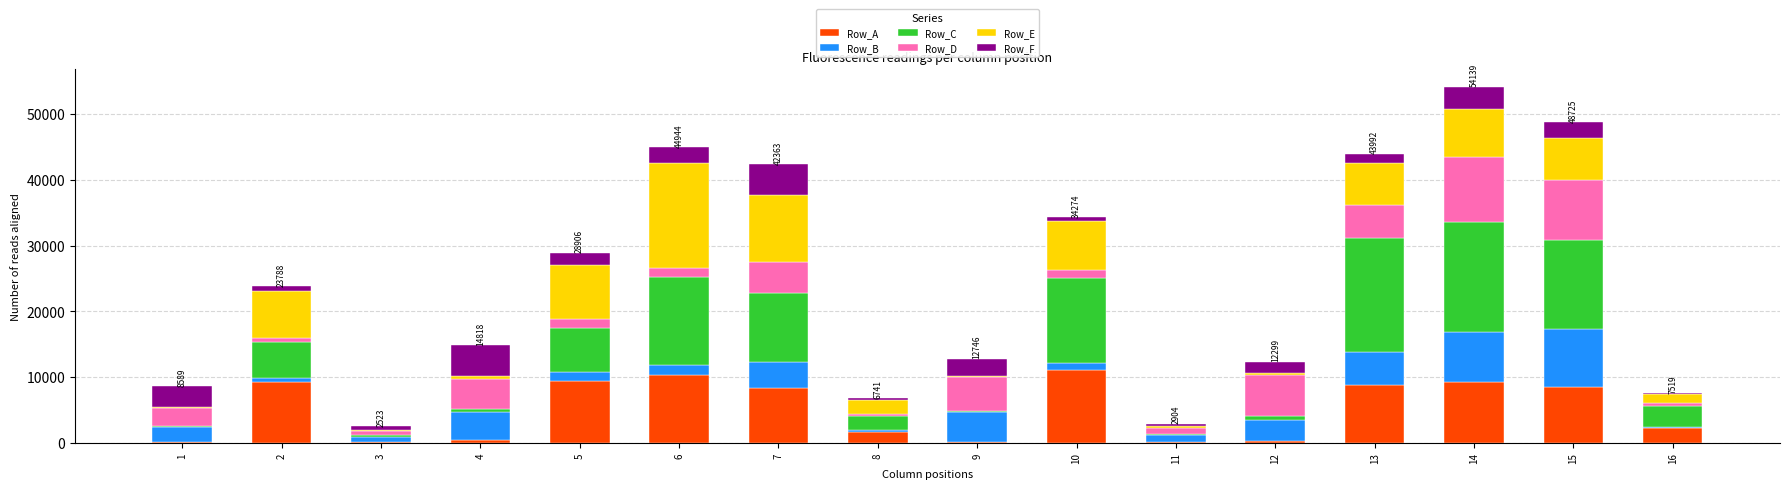

Are the bars grouped side by side (vs. stacked)?

No